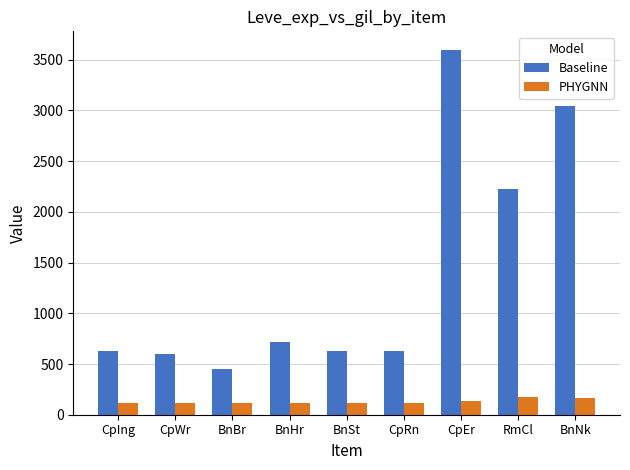

What are all the series names shown in the legend?

Baseline, PHYGNN